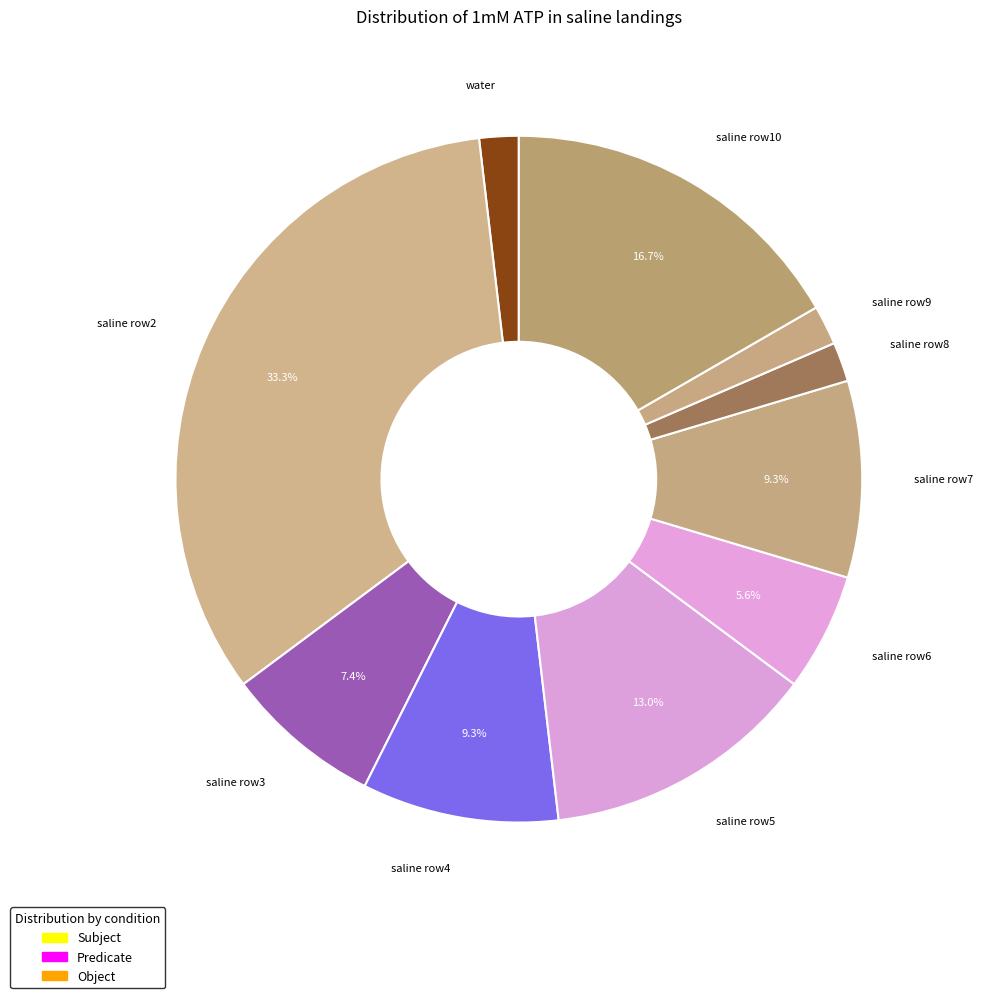

Is the sum of saline row9 and saline row10 greater than half?

No